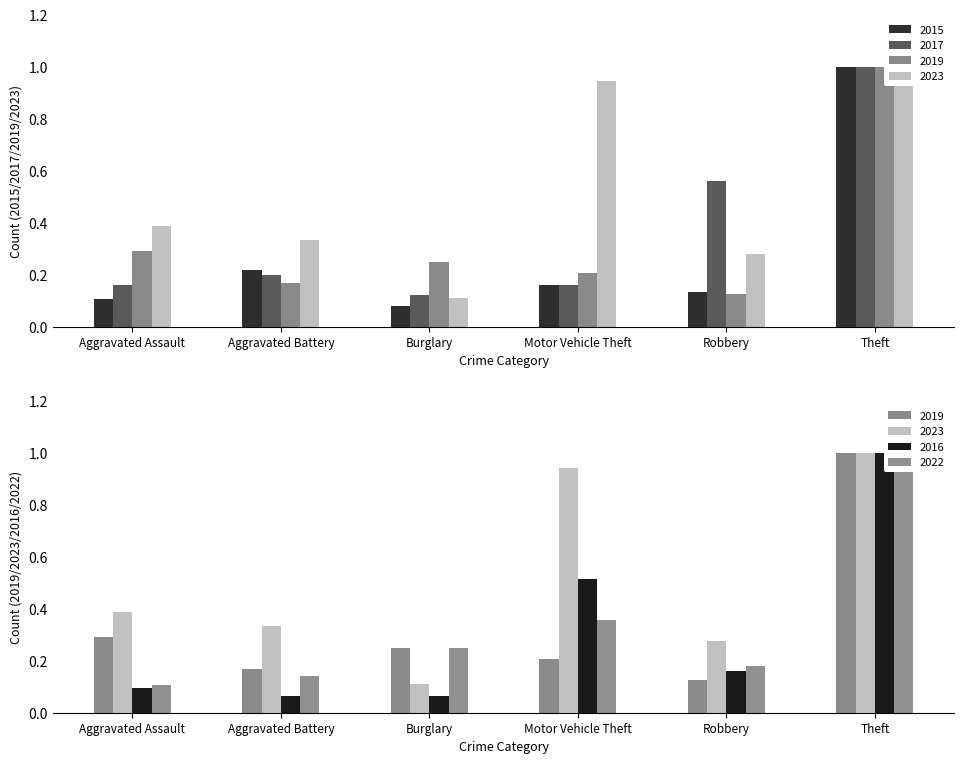

What is the sum of all 2015 values?

1.7